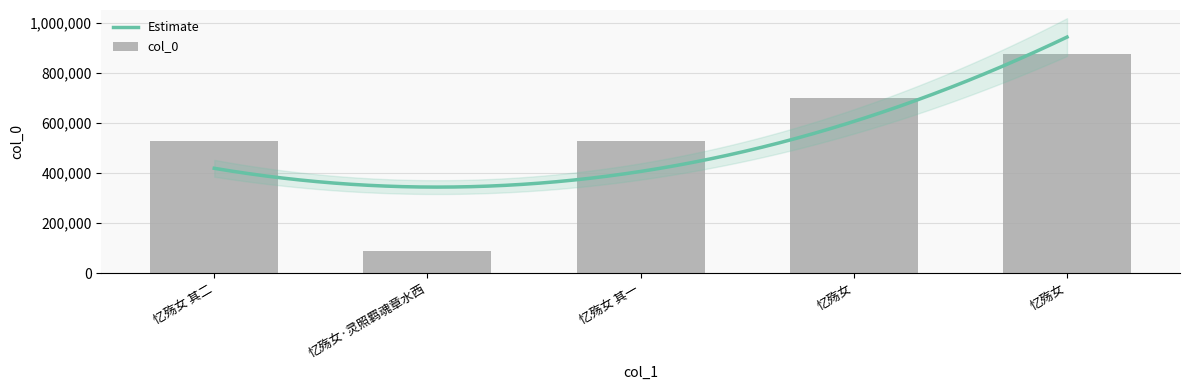

Reading left to right, transcribe all the data shown in this chart.

526361	89955	526360	700491	874724